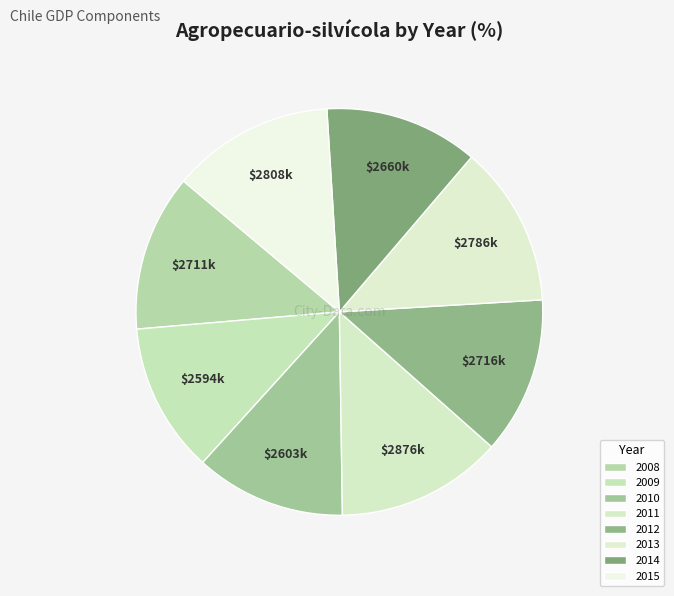

Count the number of slices in the pie.

8